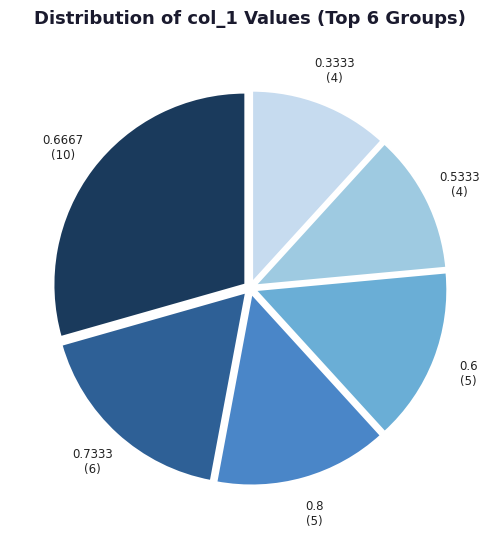

Is there a majority slice in this chart?

No